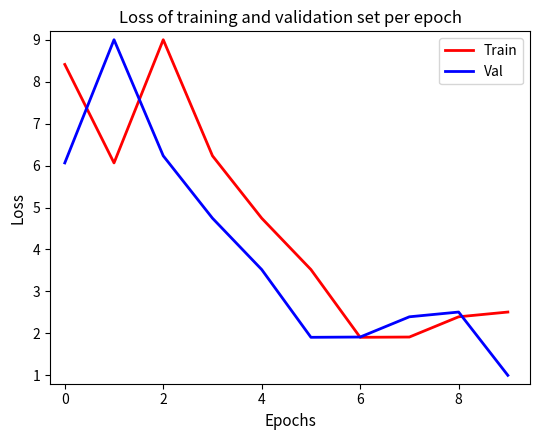

Is this an area chart (filled region under the line)?

No